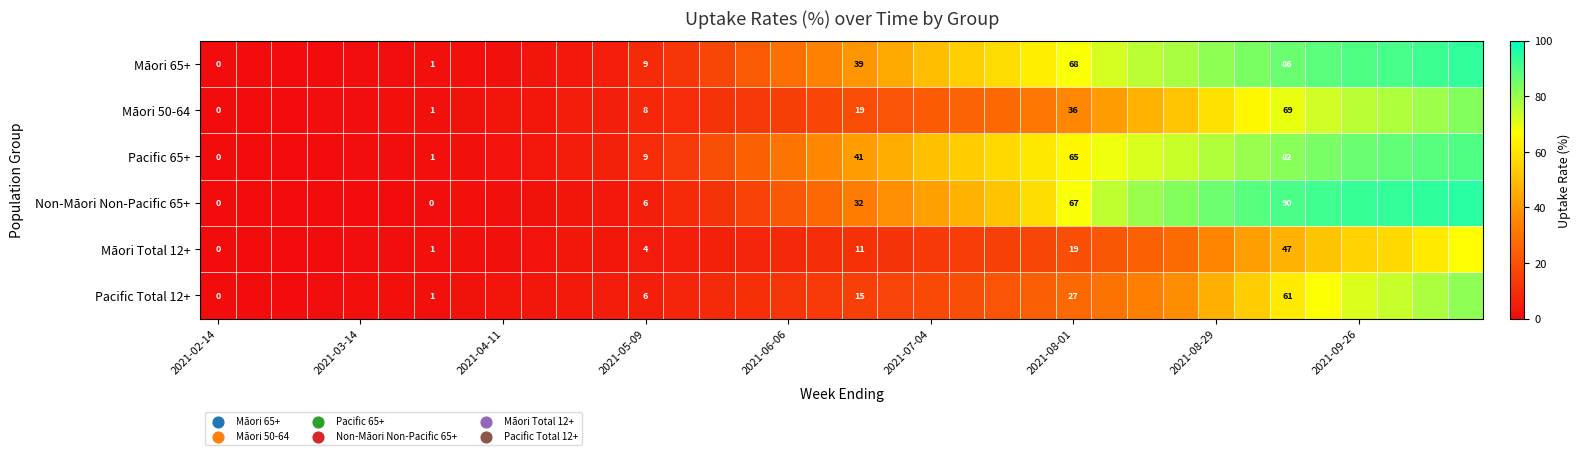

True or false: Non-Māori Non-Pacific 65+ has a value of 6.0 at 2021-05-09.

True